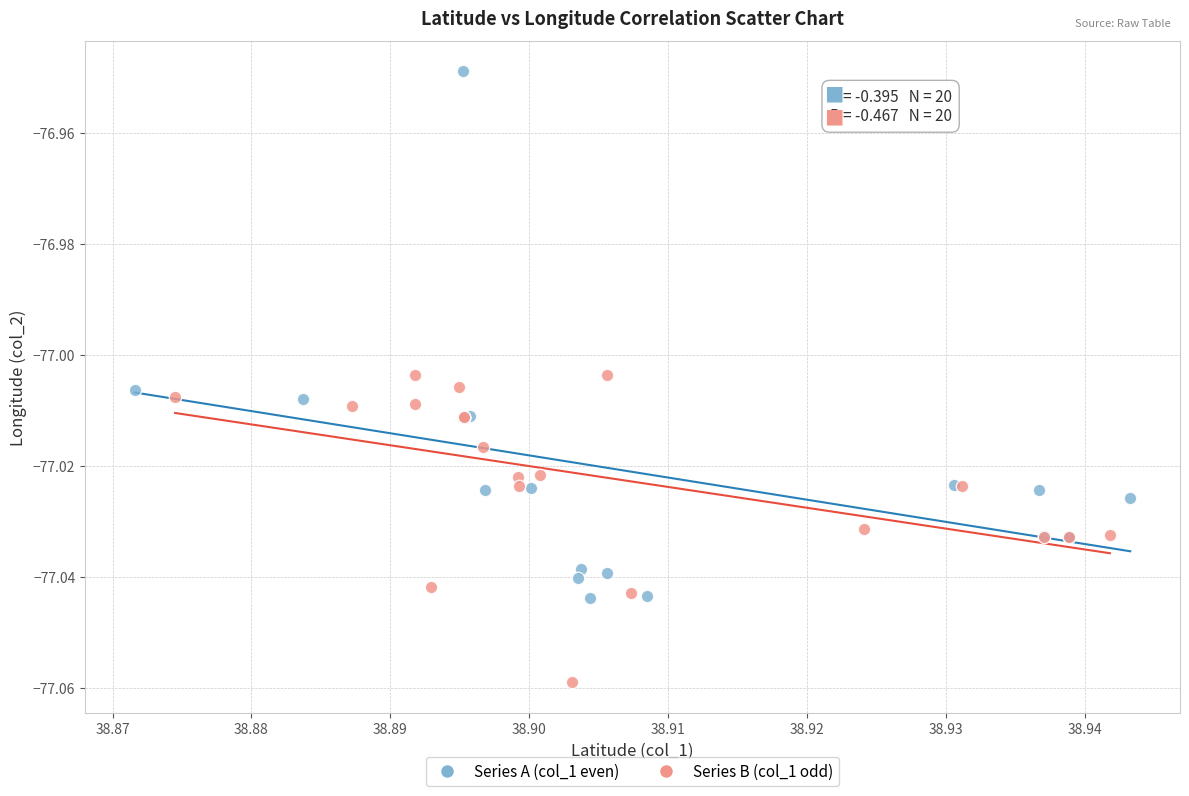

Which series contains the highest Y value?

Series A (col_1 even)